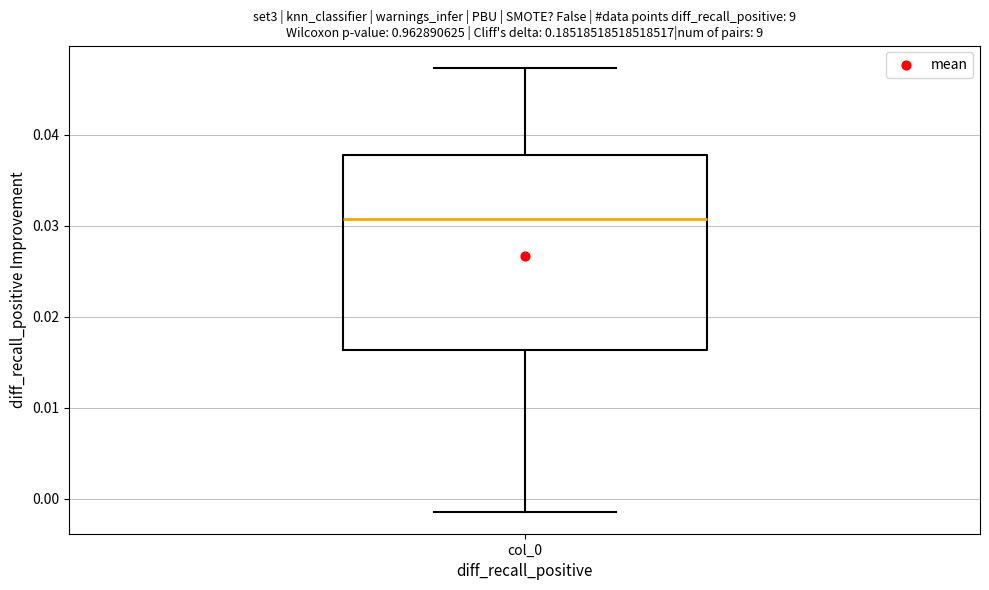

Where does the lower whisker of the box for col_0 end on the y-axis? The values are not printed on the chart, so give them approximately, as read against the axis.

-0.001